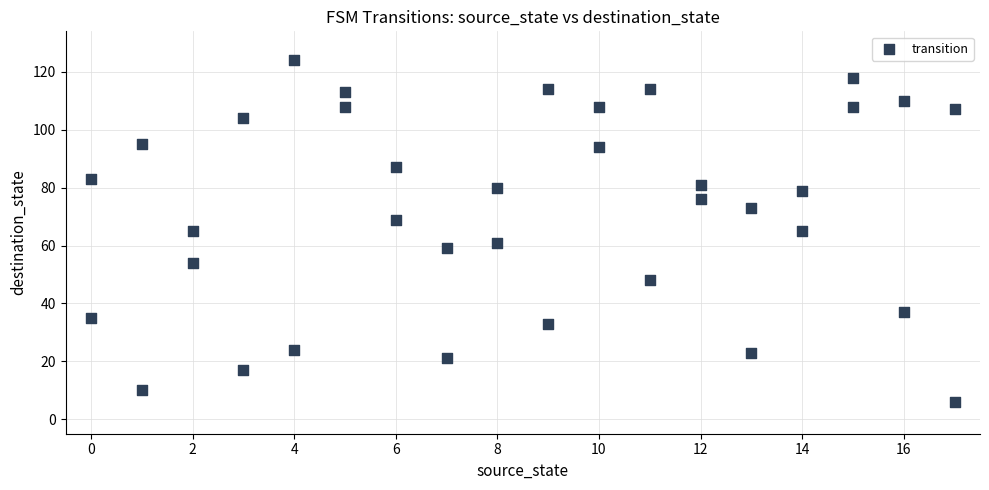

What is the range of Y values (max minus min)?

118